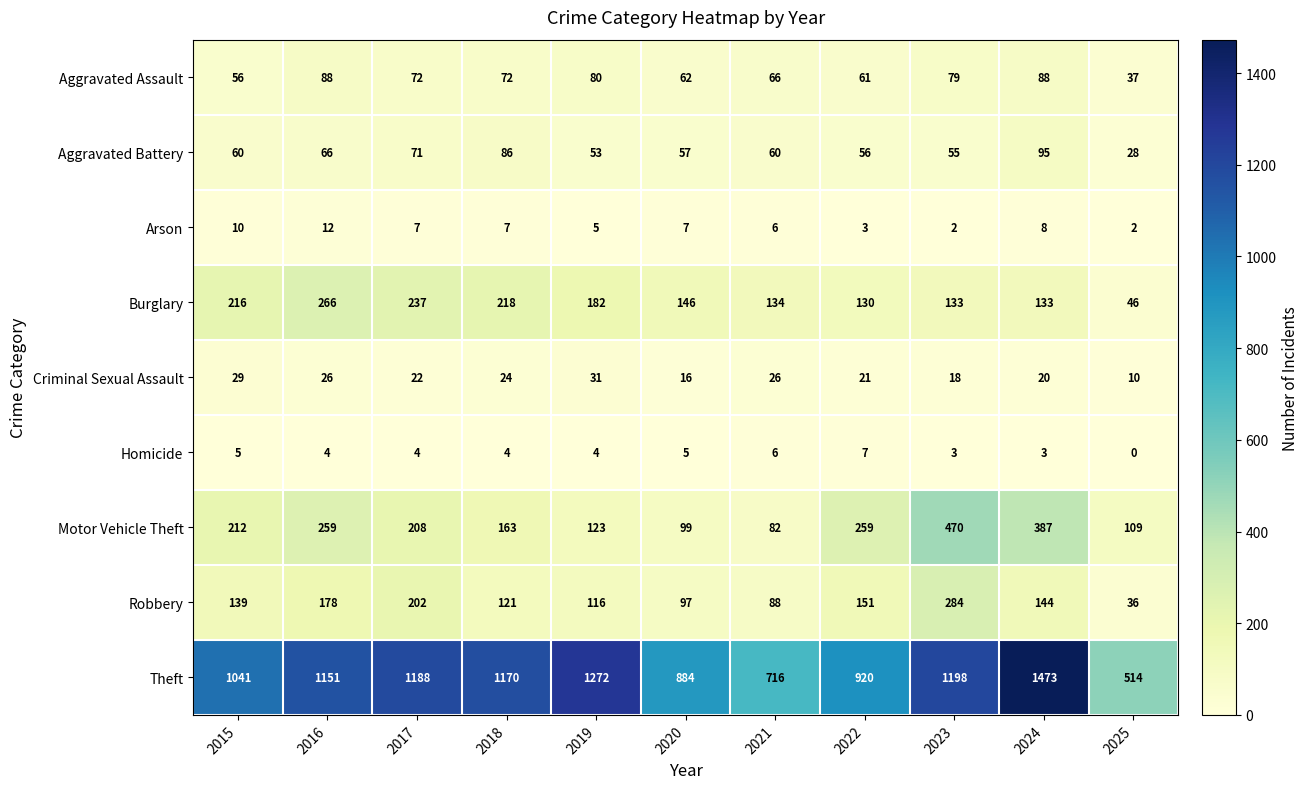

Between 2019 and 2020, which series saw the biggest shift?

Theft